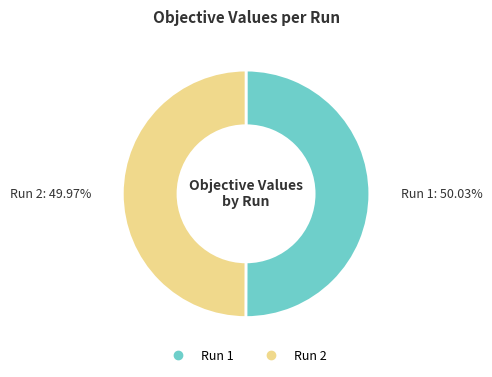

Rank the categories by value from lowest to highest.

2, 1